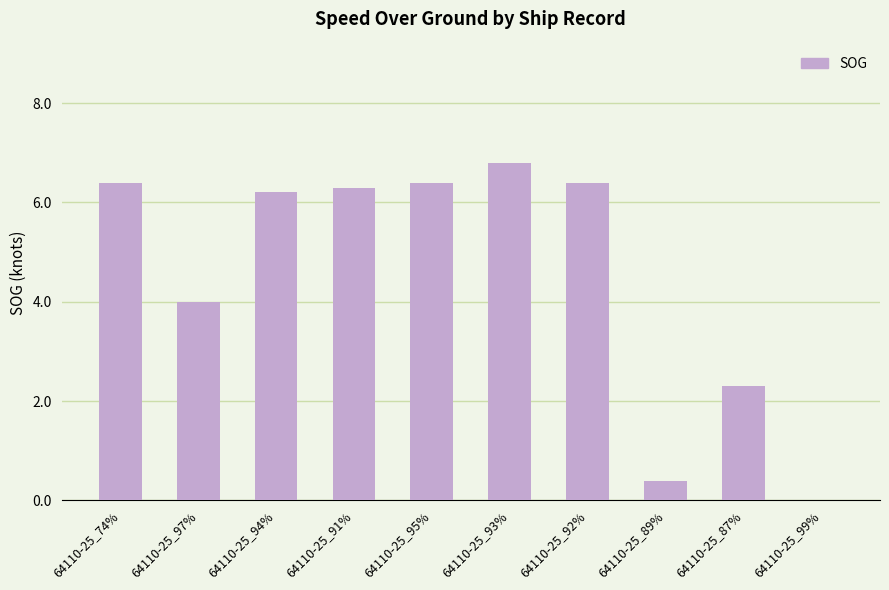

What value does the data have at 64110-25_93%?

6.8